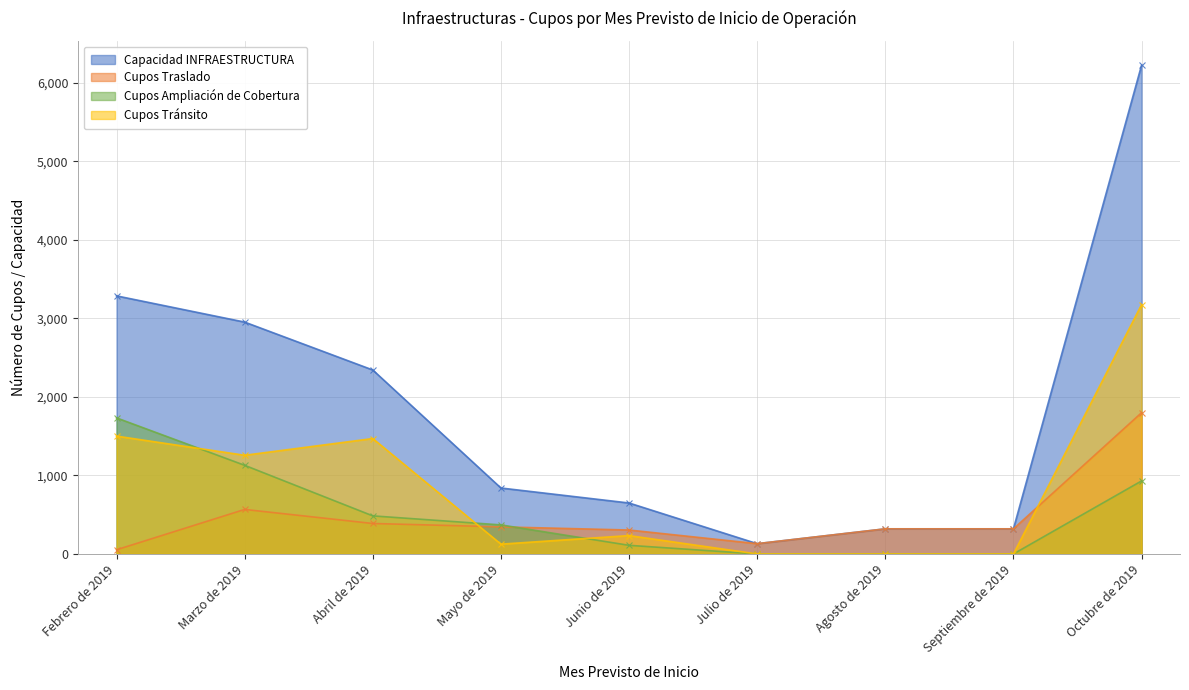

Rank the categories by Cupos Traslado value from highest to lowest.

Octubre de 2019, Marzo de 2019, Abril de 2019, Mayo de 2019, Agosto de 2019, Septiembre de 2019, Junio de 2019, Julio de 2019, Febrero de 2019